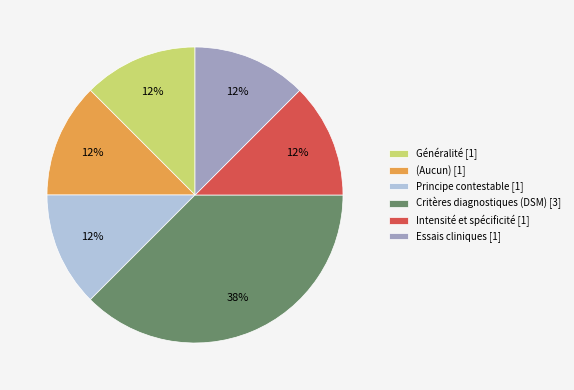

Is it true that Principe contestable [1] is 1% of the pie?

False